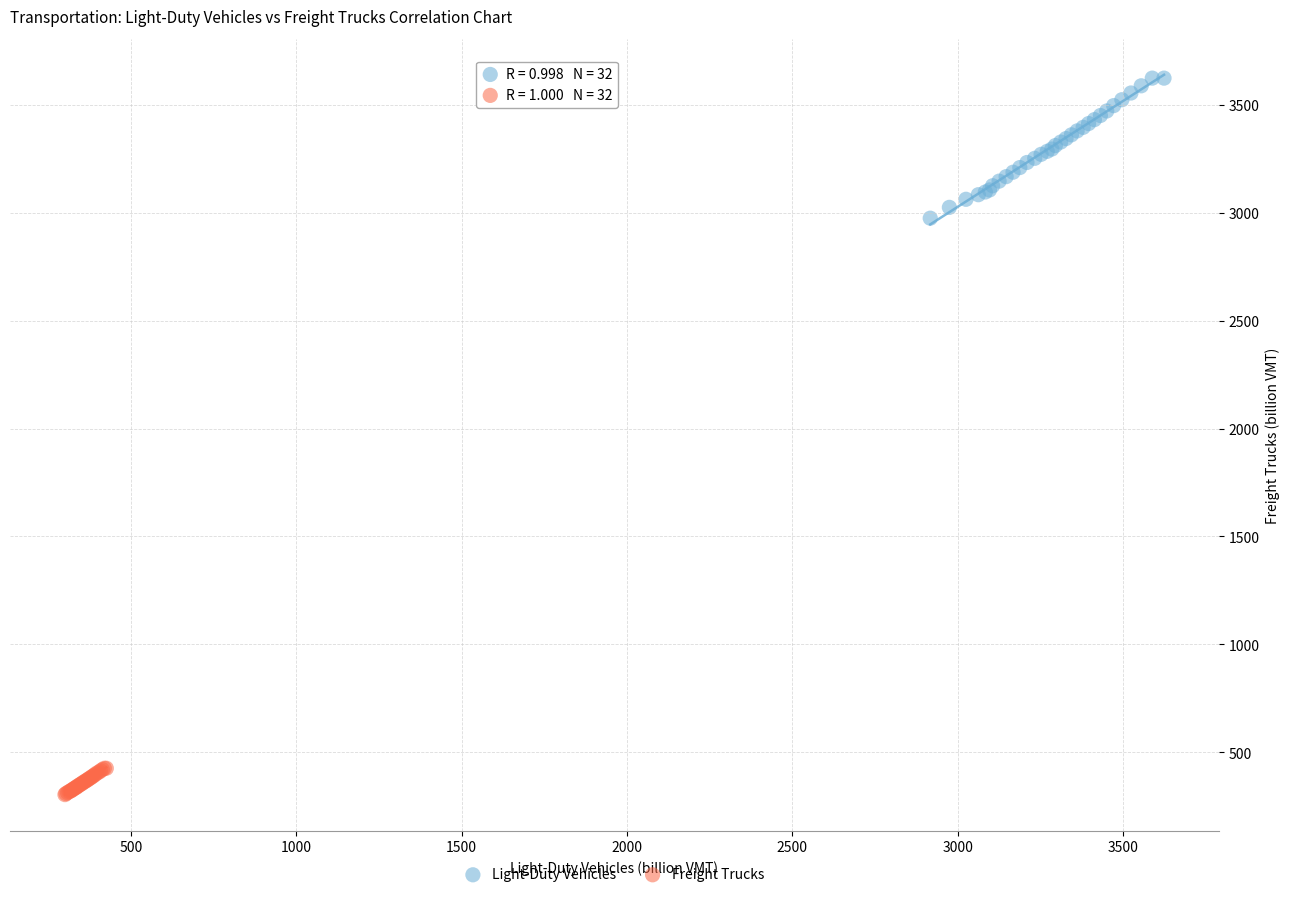

Which series has the largest Y range (max minus min)?

Light-Duty Vehicles